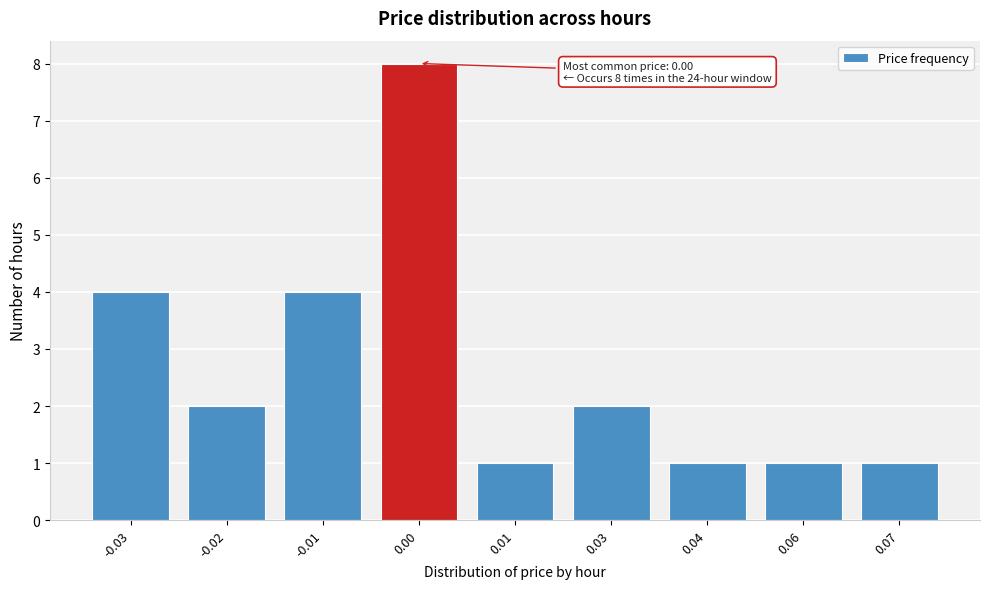

Reading left to right, transcribe all the data shown in this chart.

-0.03=4	-0.02=2	-0.01=4	0.00=8	0.01=1	0.03=2	0.04=1	0.06=1	0.07=1